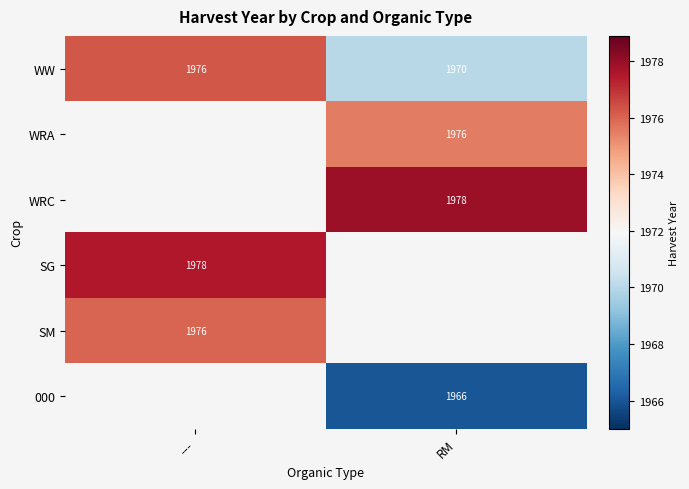

Is the value of 000 at RM greater than the value of WRA at RM?

No